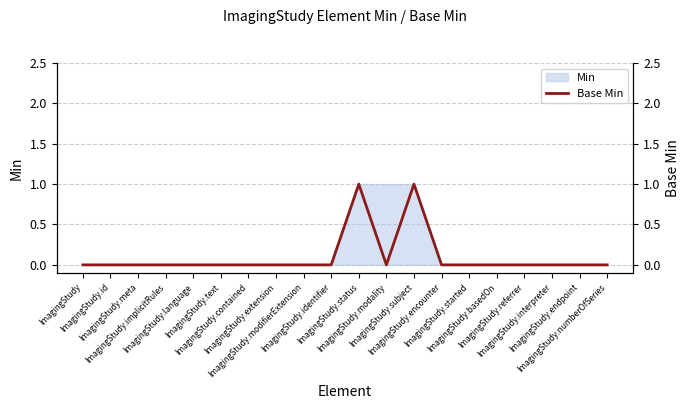

Rank the categories by value from lowest to highest.

ImagingStudy, ImagingStudy.id, ImagingStudy.meta, ImagingStudy.implicitRules, ImagingStudy.language, ImagingStudy.text, ImagingStudy.contained, ImagingStudy.extension, ImagingStudy.modifierExtension, ImagingStudy.identifier, ImagingStudy.modality, ImagingStudy.encounter, ImagingStudy.started, ImagingStudy.basedOn, ImagingStudy.referrer, ImagingStudy.interpreter, ImagingStudy.endpoint, ImagingStudy.numberOfSeries, ImagingStudy.status, ImagingStudy.subject